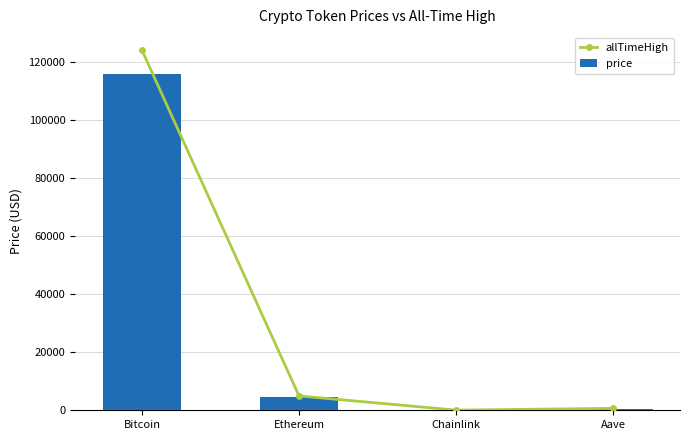

Which category has the lowest value in the price series?

Chainlink